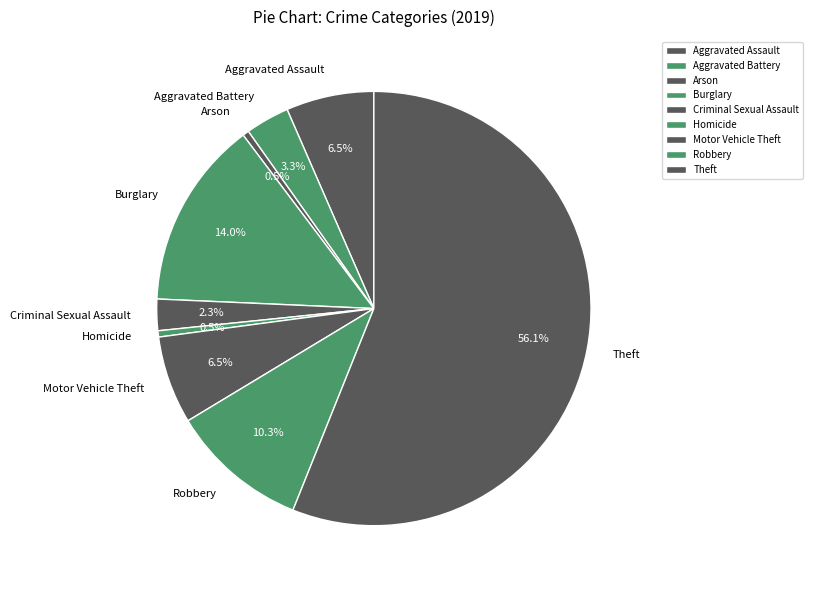

Is it true that Criminal Sexual Assault is 2% of the pie?

True